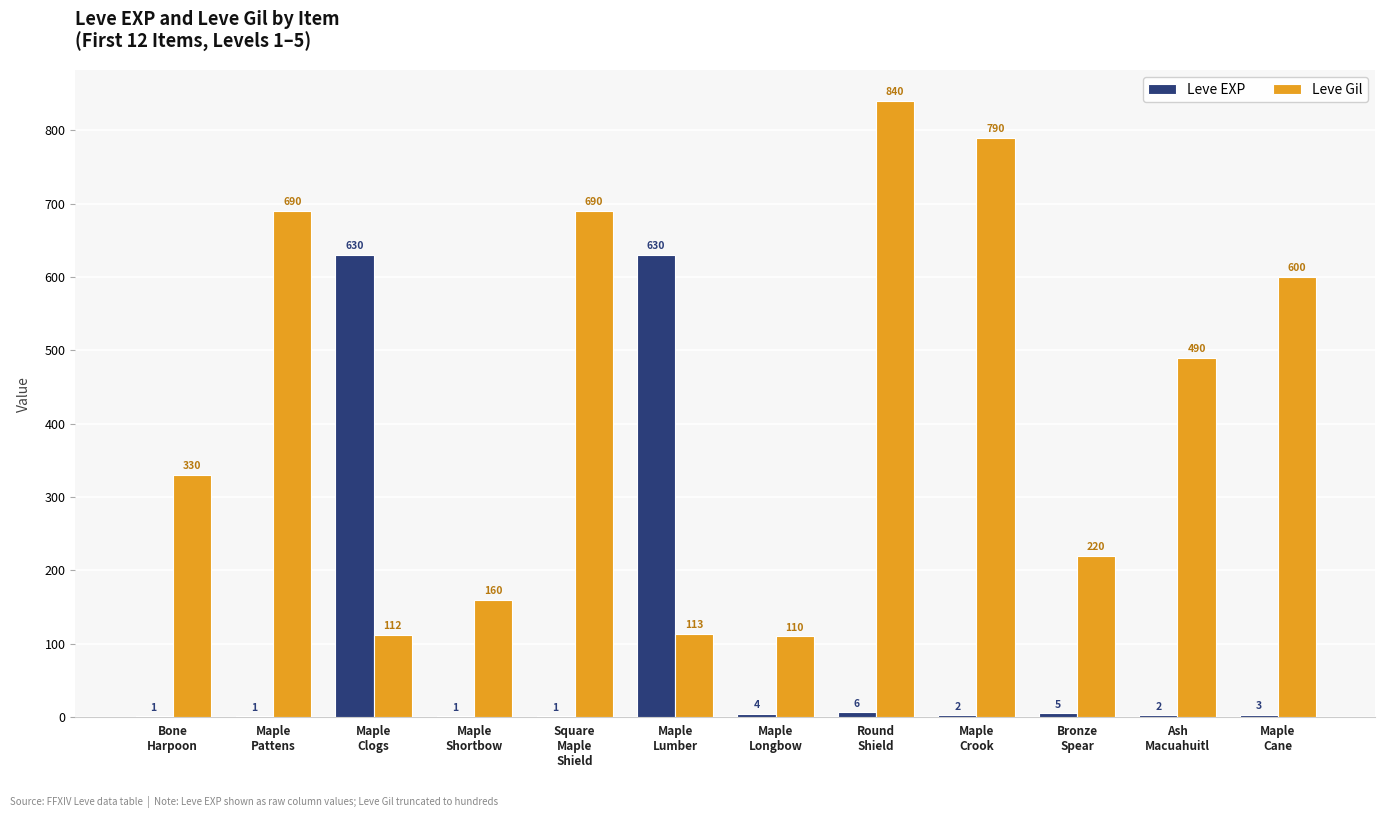

Reading left to right, extract all data points from this chart.

Leve EXP: 1	1	630	1	1	630	4	6	2	5	2	3
Leve Gil: 330	690	112	160	690	113	110	840	790	220	490	600